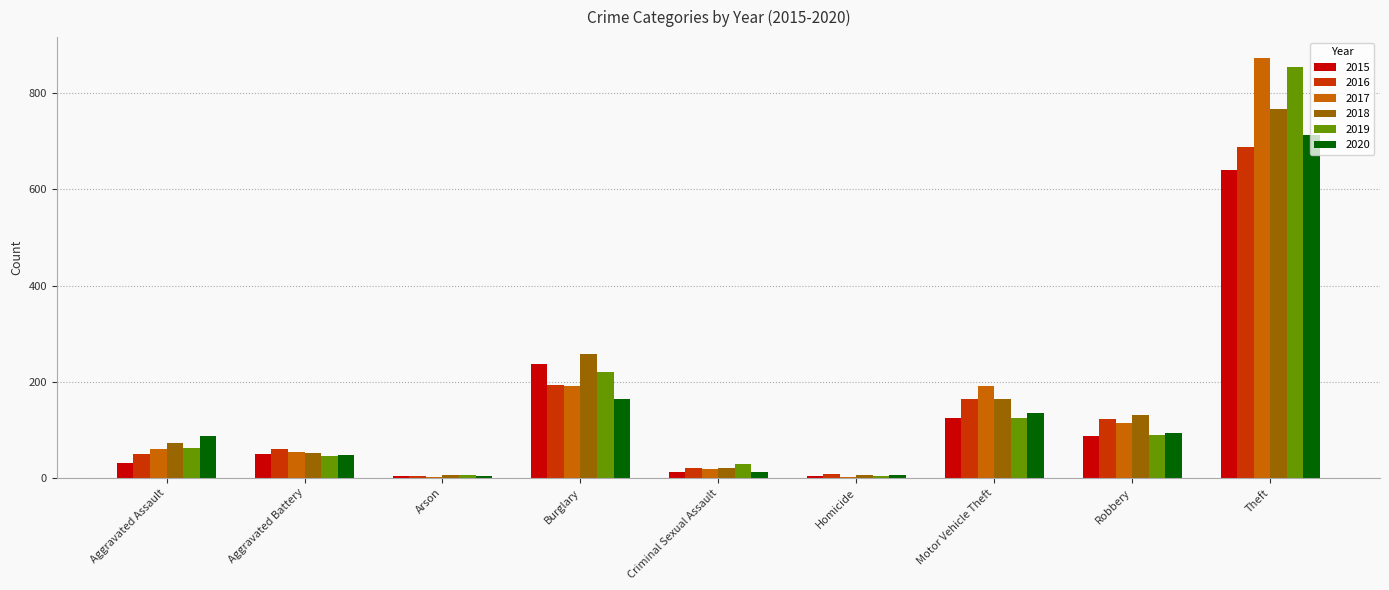

What is the highest value of the 2015 series?

641